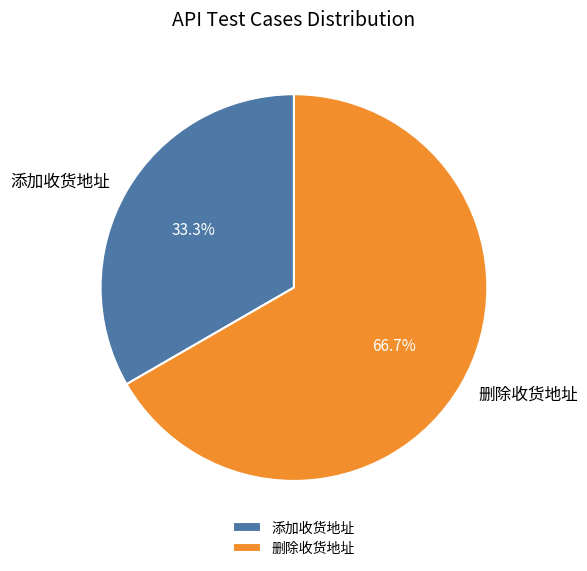

What is the ratio of the value at 添加收货地址 to the value at 删除收货地址?

0.5